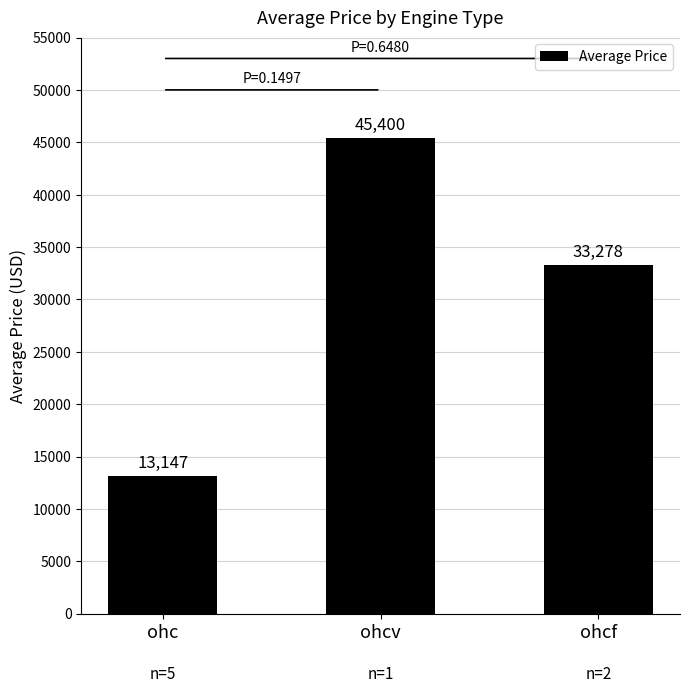

What is the label of the 1st bar from the right?

ohcf